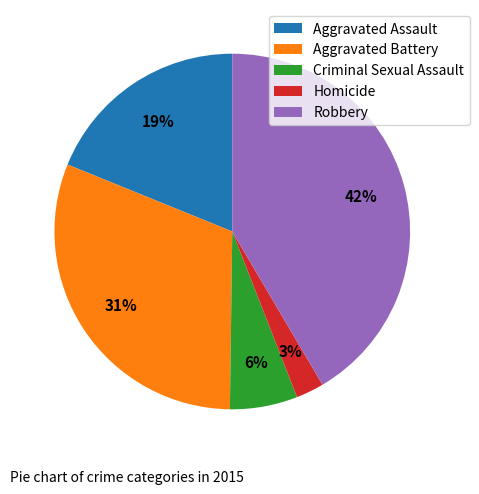

Combined, do Criminal Sexual Assault and Robbery account for over 50%?

No